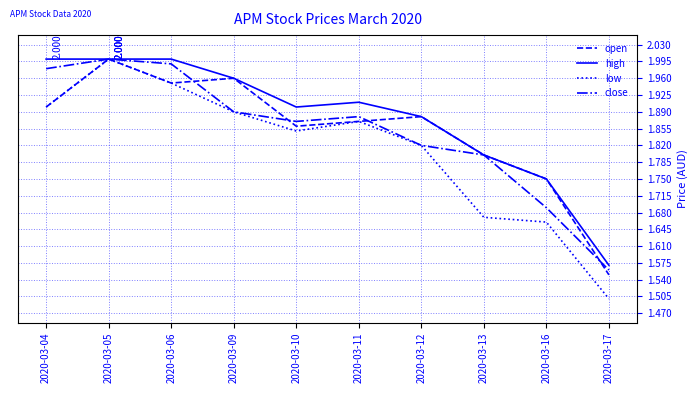

What is the smallest value displayed?

1.5